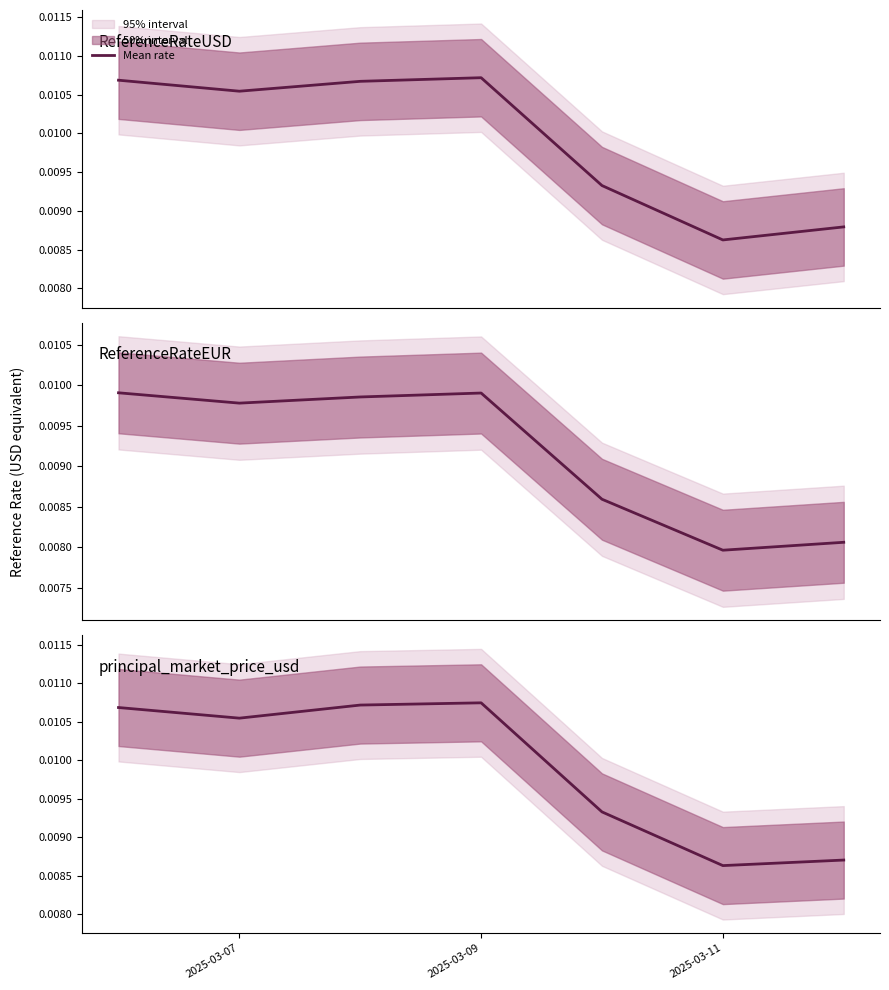

At which label does ReferenceRateUSD reach its peak?

2025-03-09